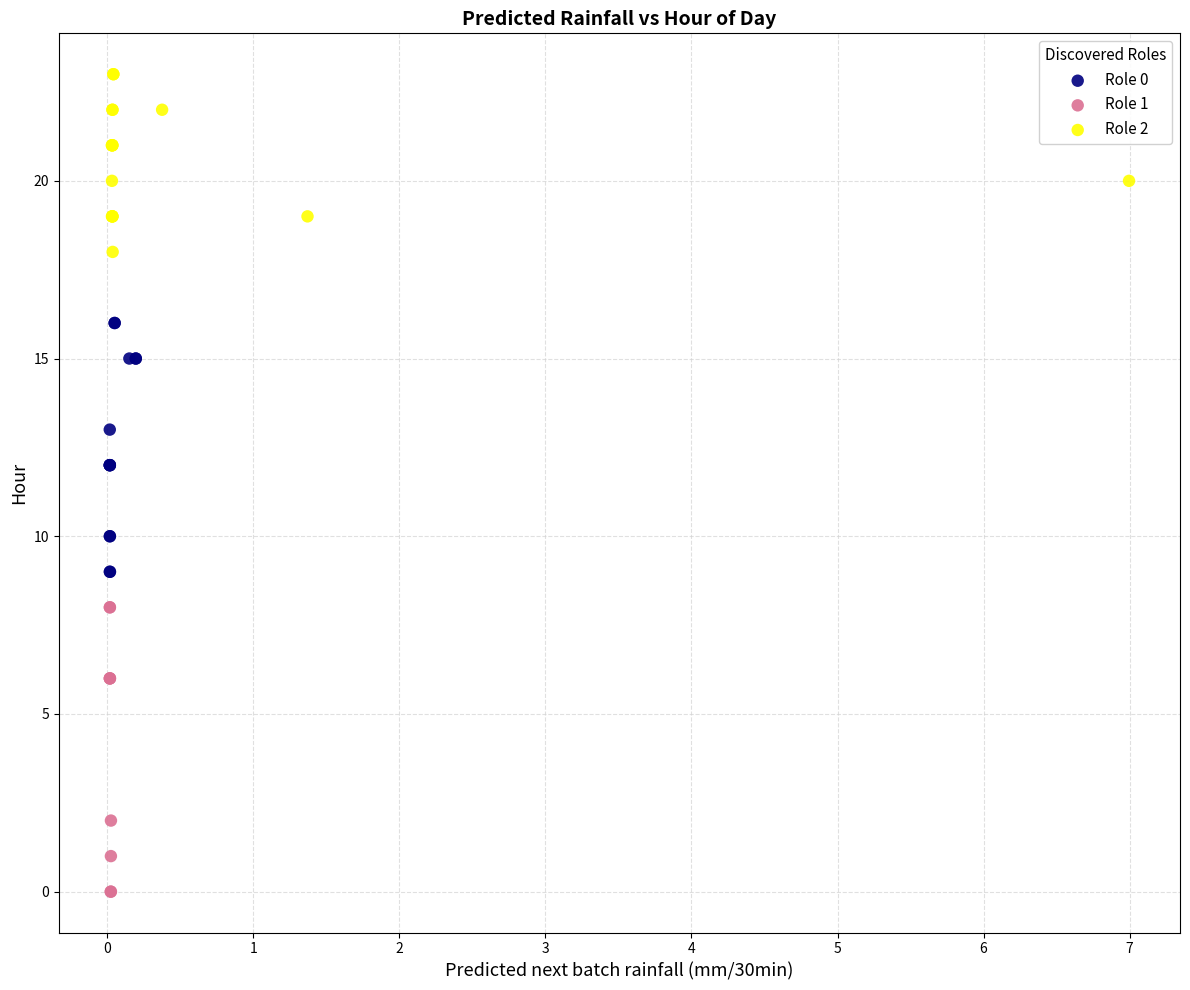

Which series contains the lowest Y value?

Role 1